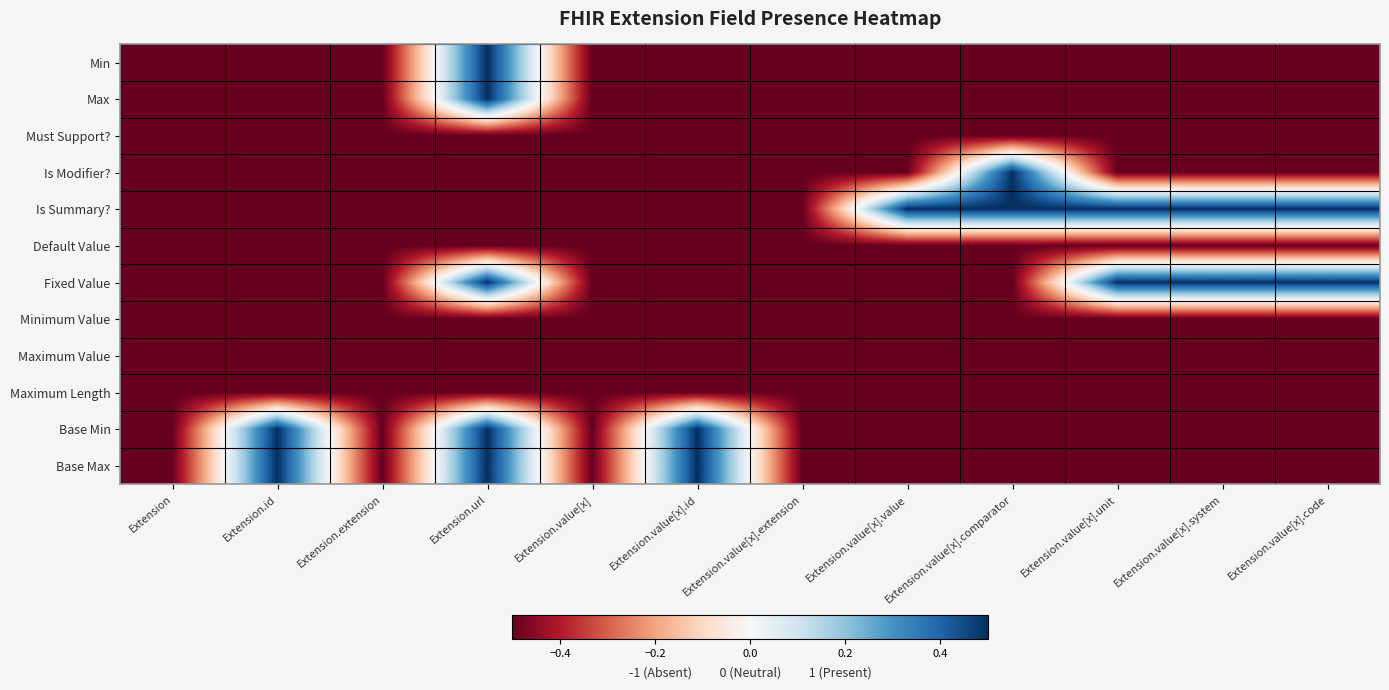

Reading left to right, transcribe all the data shown in this chart.

Min: Extension=-0.5	Extension.id=-0.5	Extension.extension=-0.5	Extension.url=0.5	Extension.value[x]=-0.5	Extension.value[x].id=-0.5	Extension.value[x].extension=-0.5	Extension.value[x].value=-0.5	Extension.value[x].comparator=-0.5	Extension.value[x].unit=-0.5	Extension.value[x].system=-0.5	Extension.value[x].code=-0.5
Max: Extension=-0.5	Extension.id=-0.5	Extension.extension=-0.5	Extension.url=0.5	Extension.value[x]=-0.5	Extension.value[x].id=-0.5	Extension.value[x].extension=-0.5	Extension.value[x].value=-0.5	Extension.value[x].comparator=-0.5	Extension.value[x].unit=-0.5	Extension.value[x].system=-0.5	Extension.value[x].code=-0.5
Must Support?: Extension=-0.5	Extension.id=-0.5	Extension.extension=-0.5	Extension.url=-0.5	Extension.value[x]=-0.5	Extension.value[x].id=-0.5	Extension.value[x].extension=-0.5	Extension.value[x].value=-0.5	Extension.value[x].comparator=-0.5	Extension.value[x].unit=-0.5	Extension.value[x].system=-0.5	Extension.value[x].code=-0.5
Is Modifier?: Extension=-0.5	Extension.id=-0.5	Extension.extension=-0.5	Extension.url=-0.5	Extension.value[x]=-0.5	Extension.value[x].id=-0.5	Extension.value[x].extension=-0.5	Extension.value[x].value=-0.5	Extension.value[x].comparator=0.5	Extension.value[x].unit=-0.5	Extension.value[x].system=-0.5	Extension.value[x].code=-0.5
Is Summary?: Extension=-0.5	Extension.id=-0.5	Extension.extension=-0.5	Extension.url=-0.5	Extension.value[x]=-0.5	Extension.value[x].id=-0.5	Extension.value[x].extension=-0.5	Extension.value[x].value=0.5	Extension.value[x].comparator=0.5	Extension.value[x].unit=0.5	Extension.value[x].system=0.5	Extension.value[x].code=0.5
Default Value: Extension=-0.5	Extension.id=-0.5	Extension.extension=-0.5	Extension.url=-0.5	Extension.value[x]=-0.5	Extension.value[x].id=-0.5	Extension.value[x].extension=-0.5	Extension.value[x].value=-0.5	Extension.value[x].comparator=-0.5	Extension.value[x].unit=-0.5	Extension.value[x].system=-0.5	Extension.value[x].code=-0.5
Fixed Value: Extension=-0.5	Extension.id=-0.5	Extension.extension=-0.5	Extension.url=0.5	Extension.value[x]=-0.5	Extension.value[x].id=-0.5	Extension.value[x].extension=-0.5	Extension.value[x].value=-0.5	Extension.value[x].comparator=-0.5	Extension.value[x].unit=0.5	Extension.value[x].system=0.5	Extension.value[x].code=0.5
Minimum Value: Extension=-0.5	Extension.id=-0.5	Extension.extension=-0.5	Extension.url=-0.5	Extension.value[x]=-0.5	Extension.value[x].id=-0.5	Extension.value[x].extension=-0.5	Extension.value[x].value=-0.5	Extension.value[x].comparator=-0.5	Extension.value[x].unit=-0.5	Extension.value[x].system=-0.5	Extension.value[x].code=-0.5
Maximum Value: Extension=-0.5	Extension.id=-0.5	Extension.extension=-0.5	Extension.url=-0.5	Extension.value[x]=-0.5	Extension.value[x].id=-0.5	Extension.value[x].extension=-0.5	Extension.value[x].value=-0.5	Extension.value[x].comparator=-0.5	Extension.value[x].unit=-0.5	Extension.value[x].system=-0.5	Extension.value[x].code=-0.5
Maximum Length: Extension=-0.5	Extension.id=-0.5	Extension.extension=-0.5	Extension.url=-0.5	Extension.value[x]=-0.5	Extension.value[x].id=-0.5	Extension.value[x].extension=-0.5	Extension.value[x].value=-0.5	Extension.value[x].comparator=-0.5	Extension.value[x].unit=-0.5	Extension.value[x].system=-0.5	Extension.value[x].code=-0.5
Base Min: Extension=-0.5	Extension.id=0.5	Extension.extension=-0.5	Extension.url=0.5	Extension.value[x]=-0.5	Extension.value[x].id=0.5	Extension.value[x].extension=-0.5	Extension.value[x].value=-0.5	Extension.value[x].comparator=-0.5	Extension.value[x].unit=-0.5	Extension.value[x].system=-0.5	Extension.value[x].code=-0.5
Base Max: Extension=-0.5	Extension.id=0.5	Extension.extension=-0.5	Extension.url=0.5	Extension.value[x]=-0.5	Extension.value[x].id=0.5	Extension.value[x].extension=-0.5	Extension.value[x].value=-0.5	Extension.value[x].comparator=-0.5	Extension.value[x].unit=-0.5	Extension.value[x].system=-0.5	Extension.value[x].code=-0.5